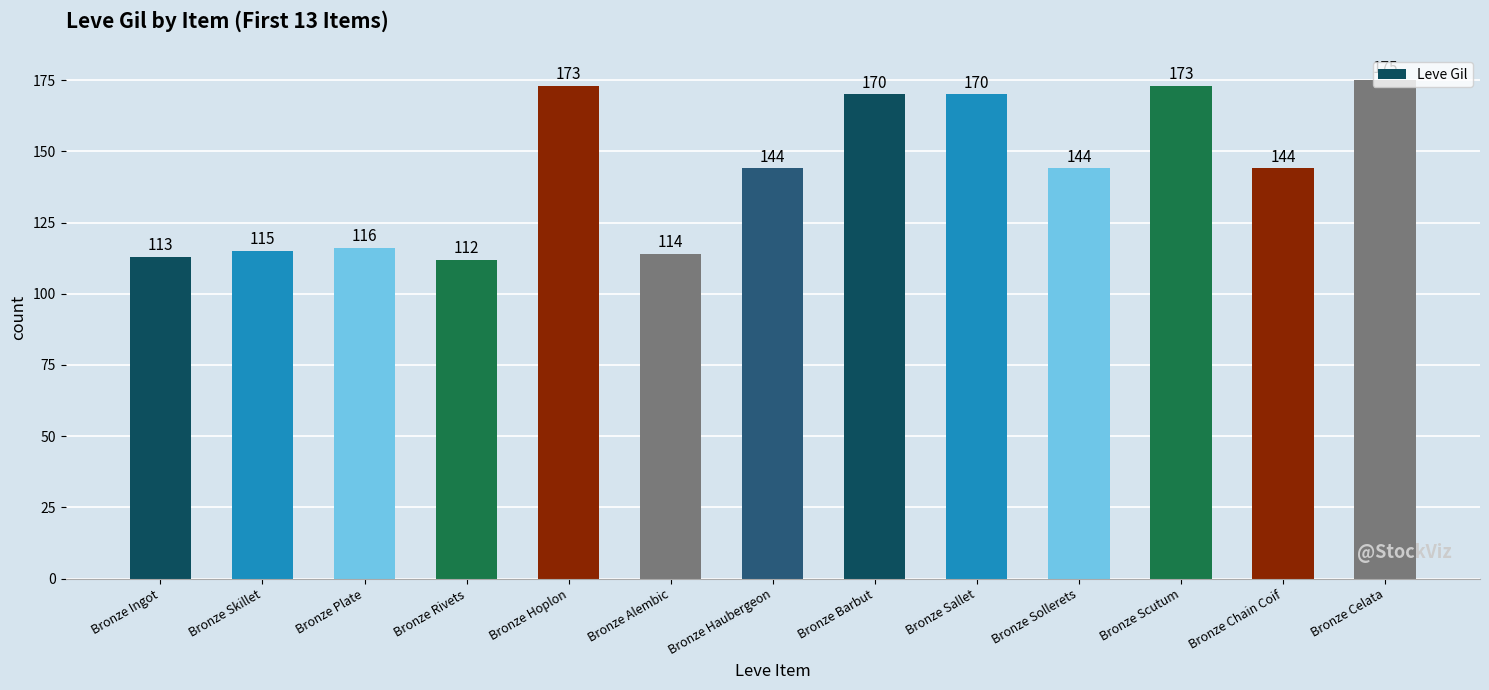

The chart shows a value of 288 at Bronze Scutum. True or false?

False